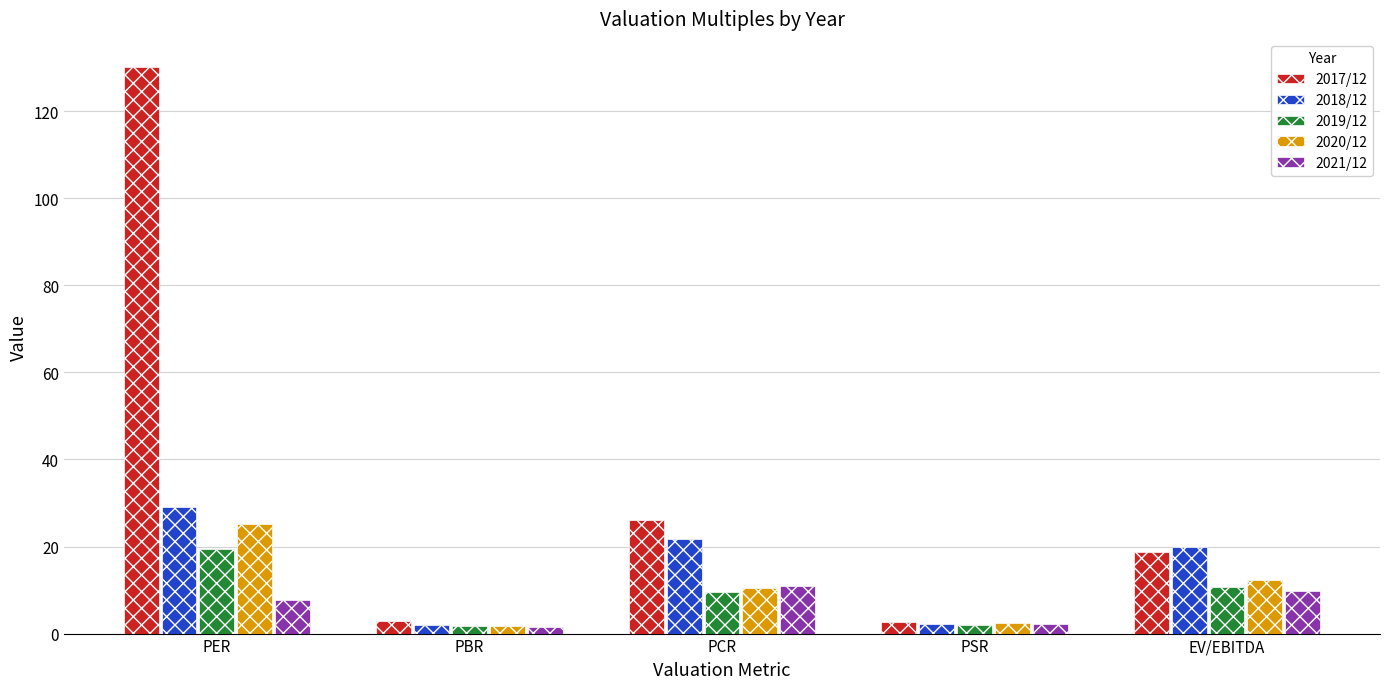

What is the sum of all 2018/12 values?

74.9